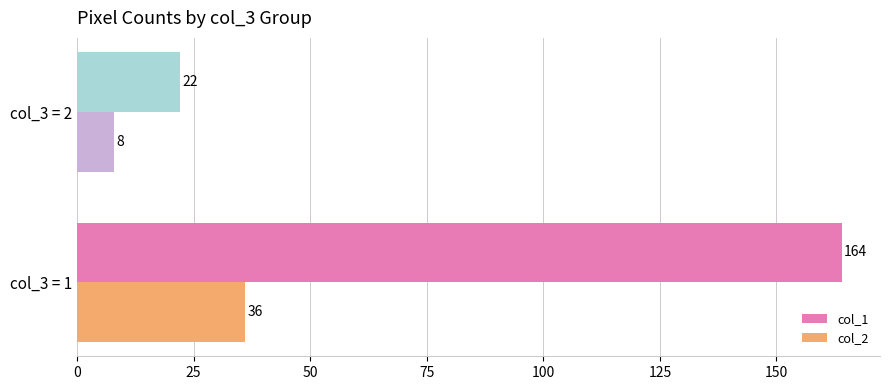

What is the spread (max minus min) of values at col_3 = 2?

14